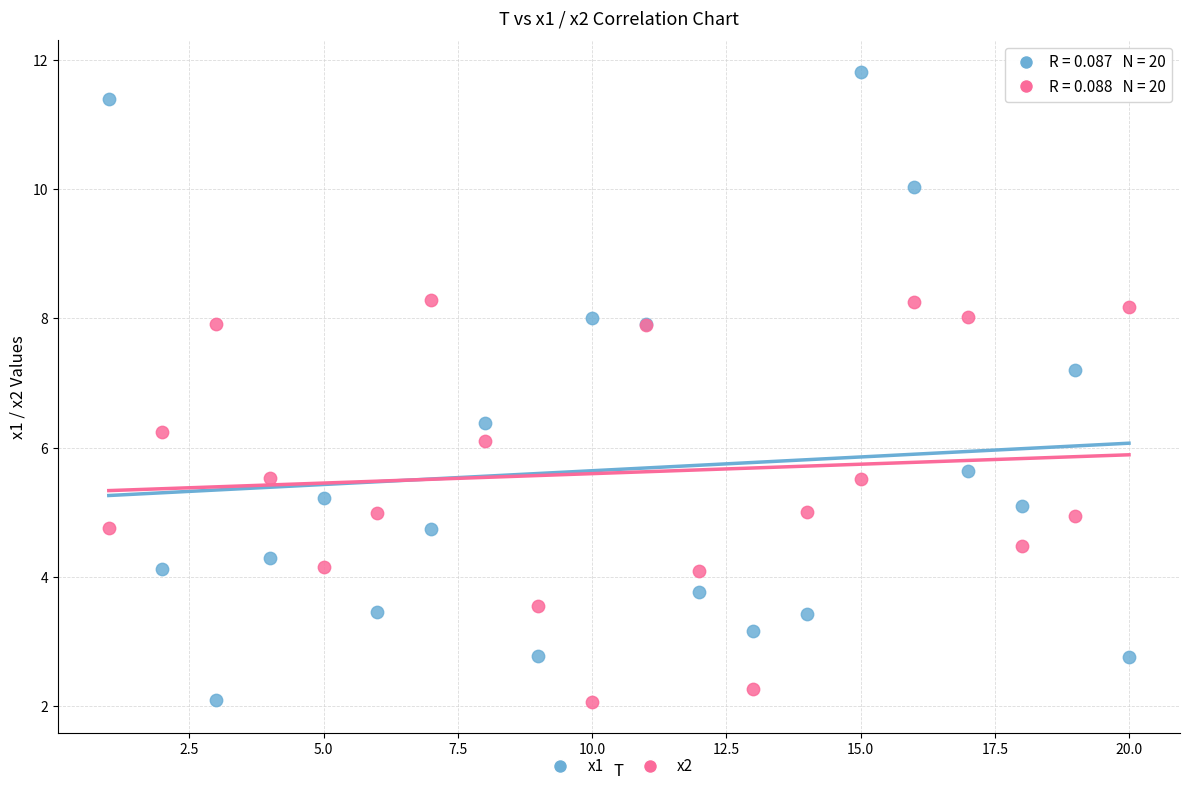

Across all series, what Y value is closest to 6?

6.1